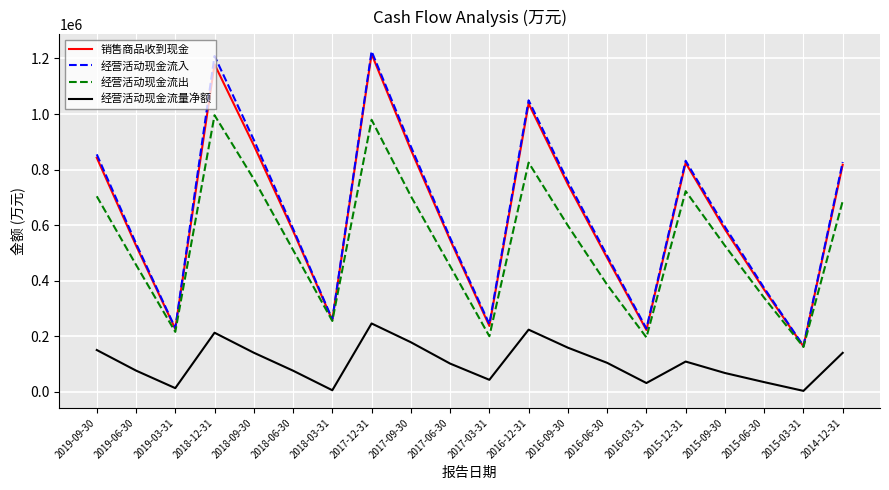

True or false: 经营活动现金流量净额 and 经营活动现金流入 cross at least once.

False